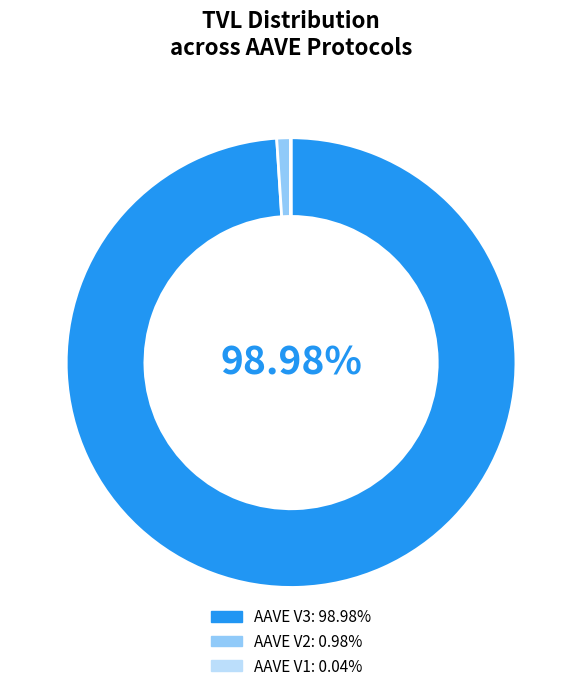

What is the largest slice in the pie chart?

AAVE V3